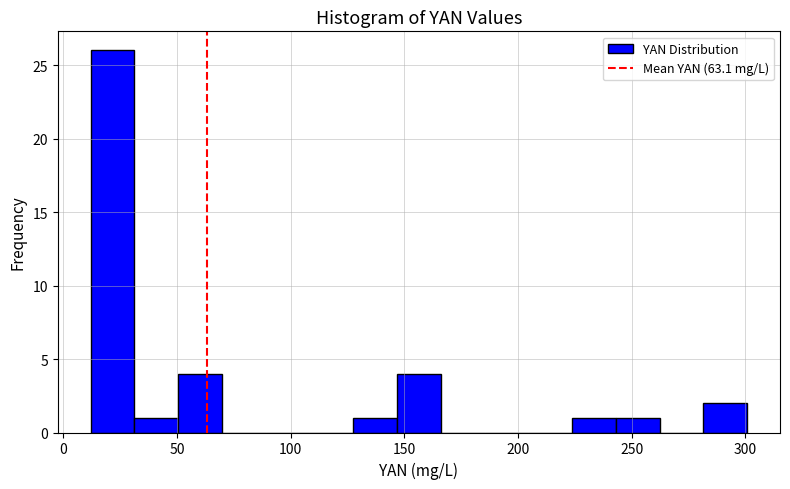

Read against the x-axis, roughly where is the centre of the tallest bar?

20